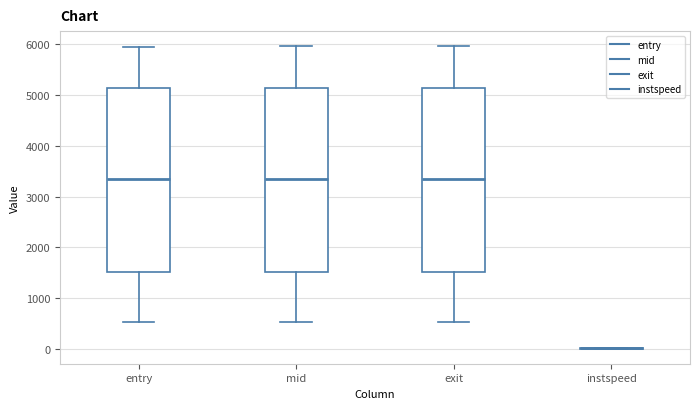

Reading left to right, transcribe this box plot: for each box, give where its median line is, the range the box spans, and where its two whiskers end, as read against the y-axis. The values are not printed on the chart, so give them approximately, as read against the axis.

entry: median 3300, box 1500 to 5100, whiskers 500 to 6000
mid: median 3400, box 1500 to 5100, whiskers 500 to 6000
exit: median 3400, box 1500 to 5100, whiskers 500 to 6000
instspeed: box collapsed to a line at 0, whiskers 0 to 0